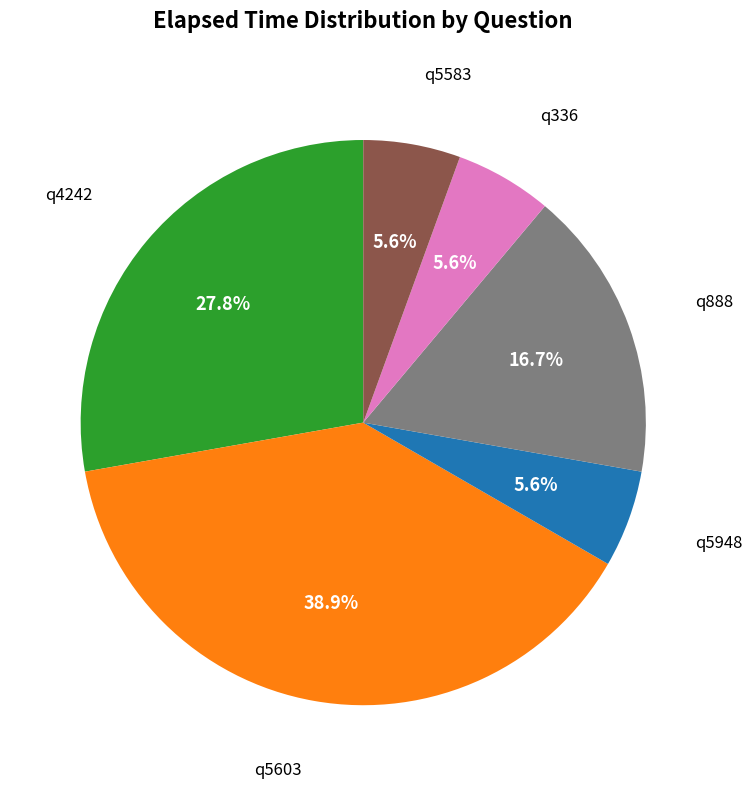

Does any single category account for the majority?

No